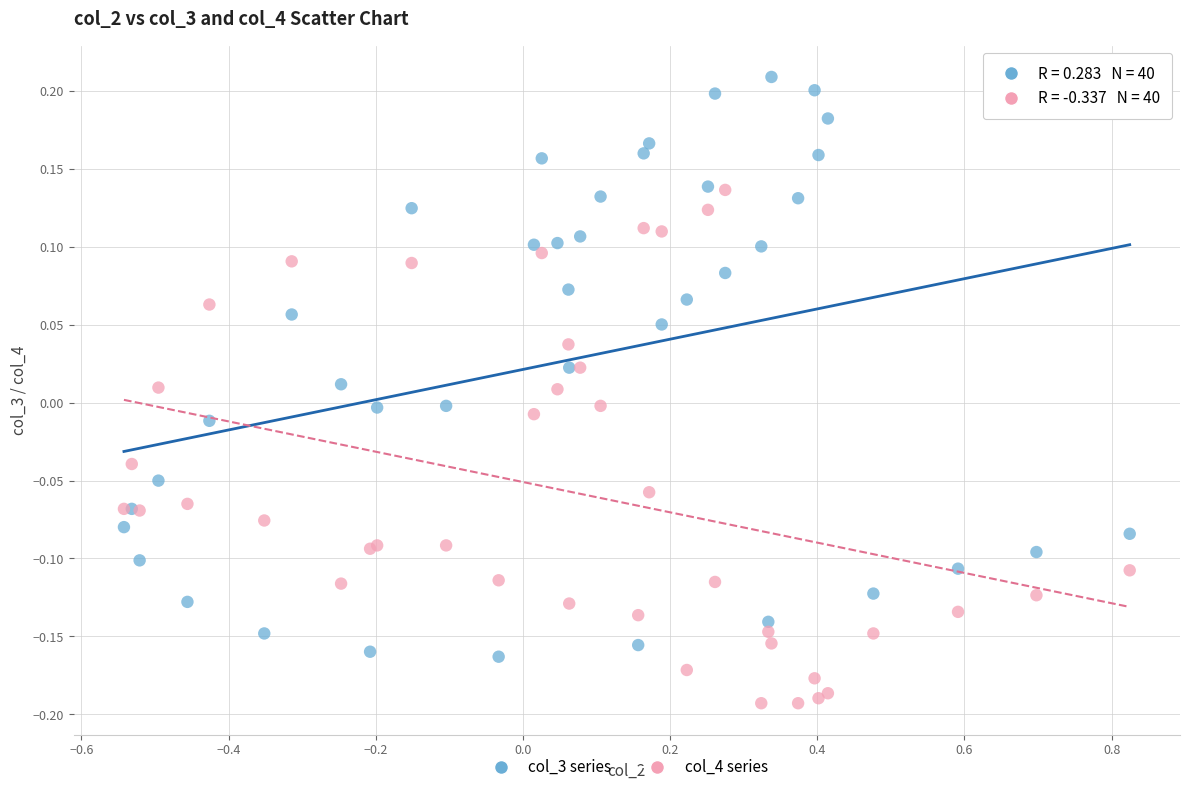

Which series reaches the maximum Y coordinate?

col_3 series